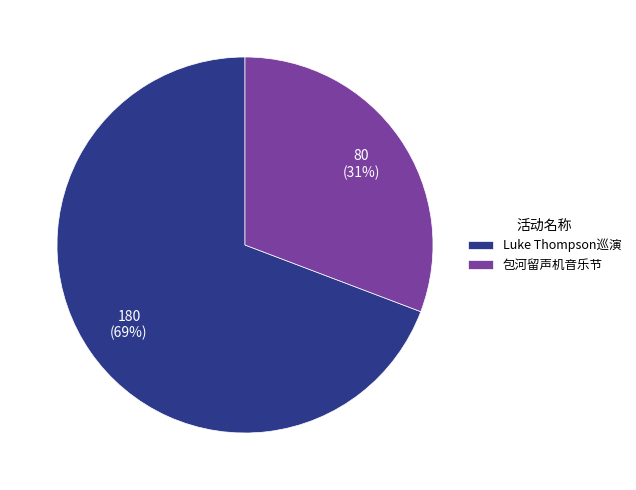

To the nearest percent, what is the difference between the largest and smallest slice percentages?

38%